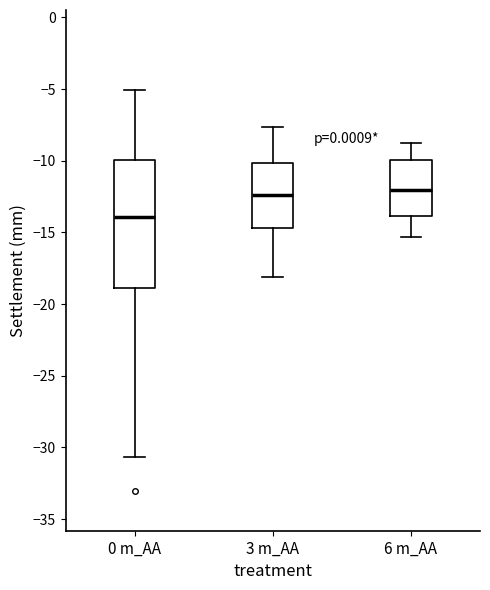

Reading left to right, transcribe this box plot: for each box, give where its median line is, the range the box spans, and where its two whiskers end, as read against the y-axis. The values are not printed on the chart, so give them approximately, as read against the axis.

0 m_AA: median -14.0, box -19.0 to -10.0, whiskers -30.5 to -5.0
3 m_AA: median -12.5, box -14.5 to -10.0, whiskers -18.0 to -7.5
6 m_AA: median -12.0, box -14.0 to -10.0, whiskers -15.5 to -9.0